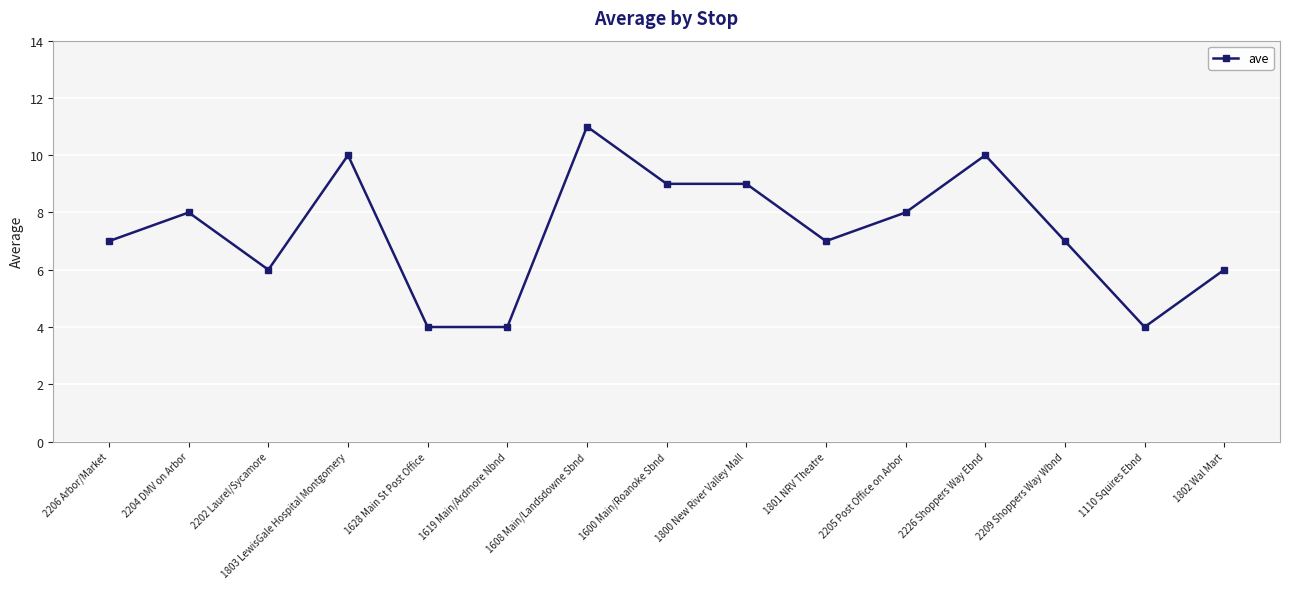

True or false: the data has more than 0 interior local peaks.

True